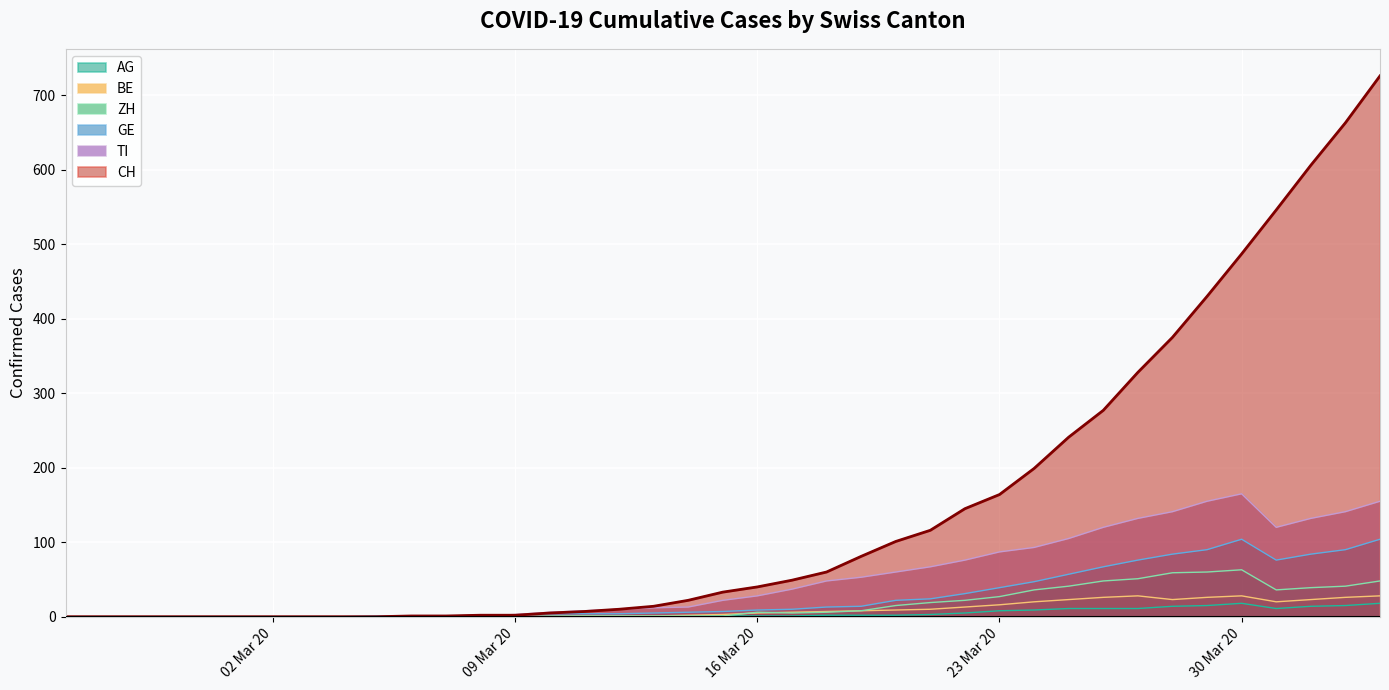

Is it true that ZH equals 8 at 2020-03-19?

True